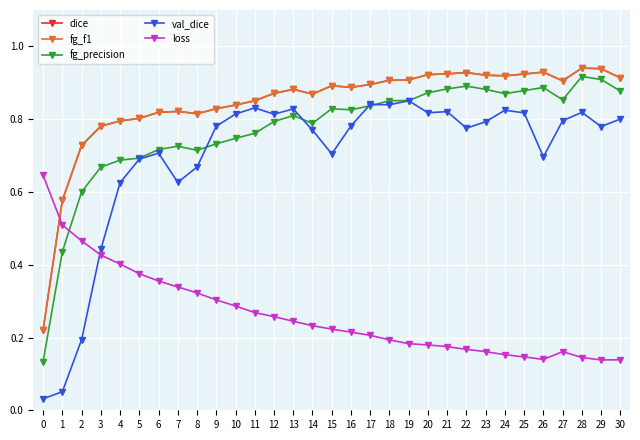

How many lines are shown in the chart?

5